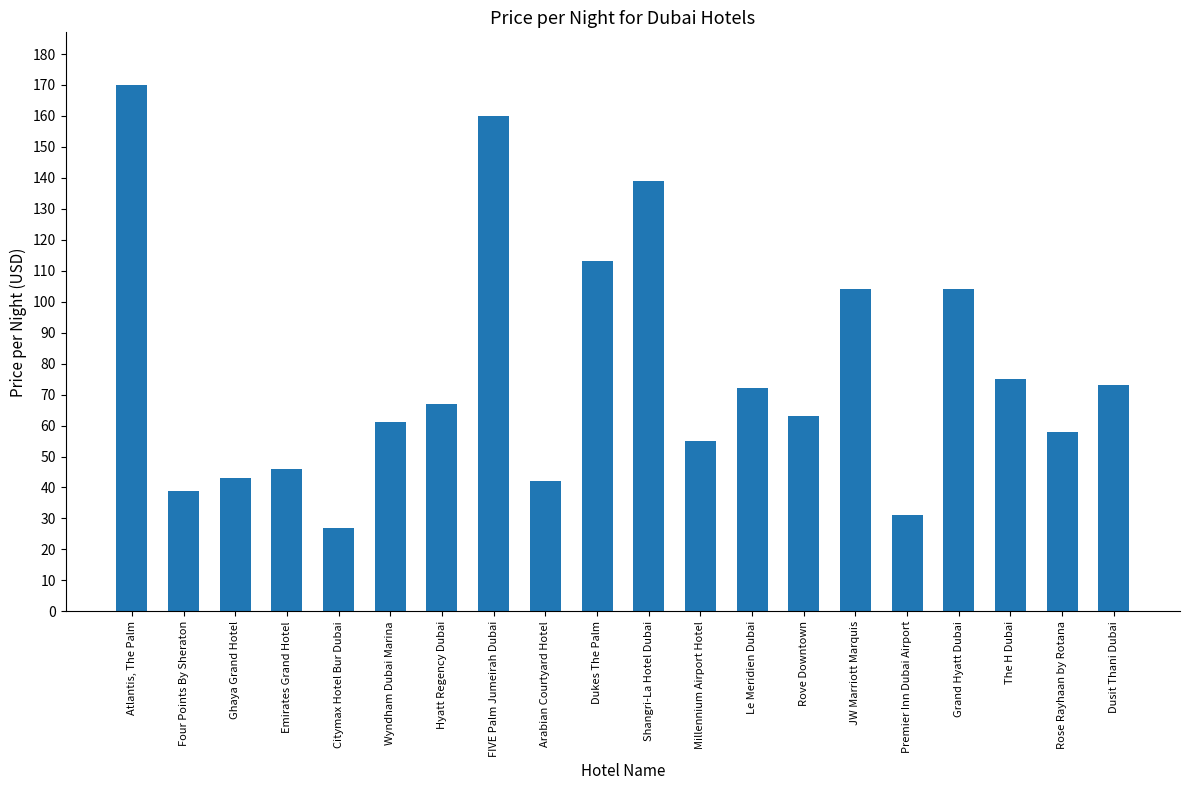

The chart shows a value of 234 at Atlantis, The Palm. True or false?

False